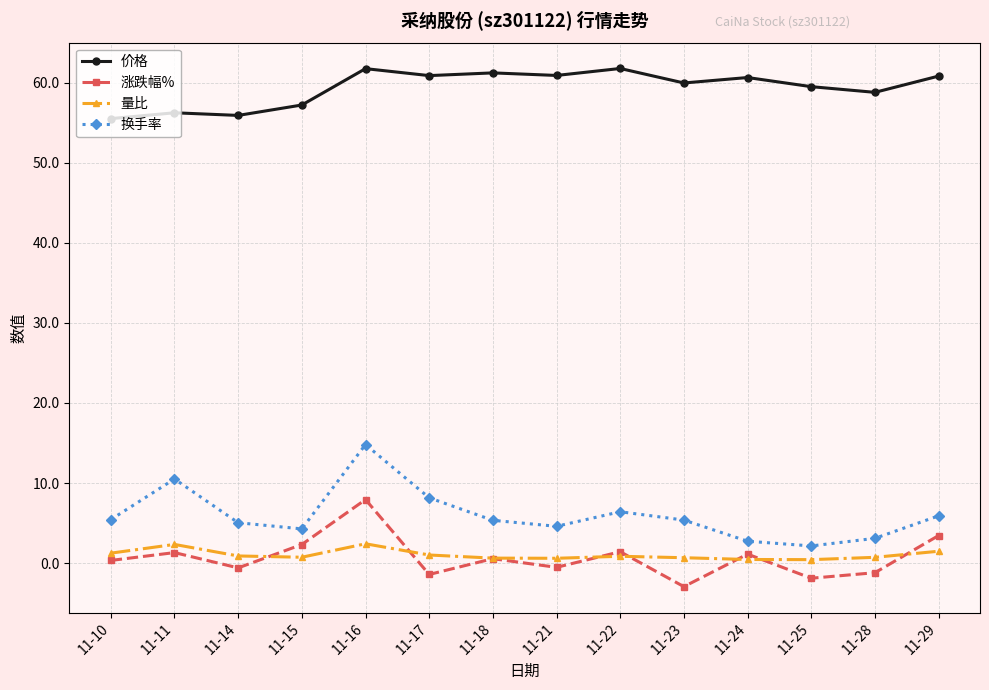

How many lines are shown in the chart?

4